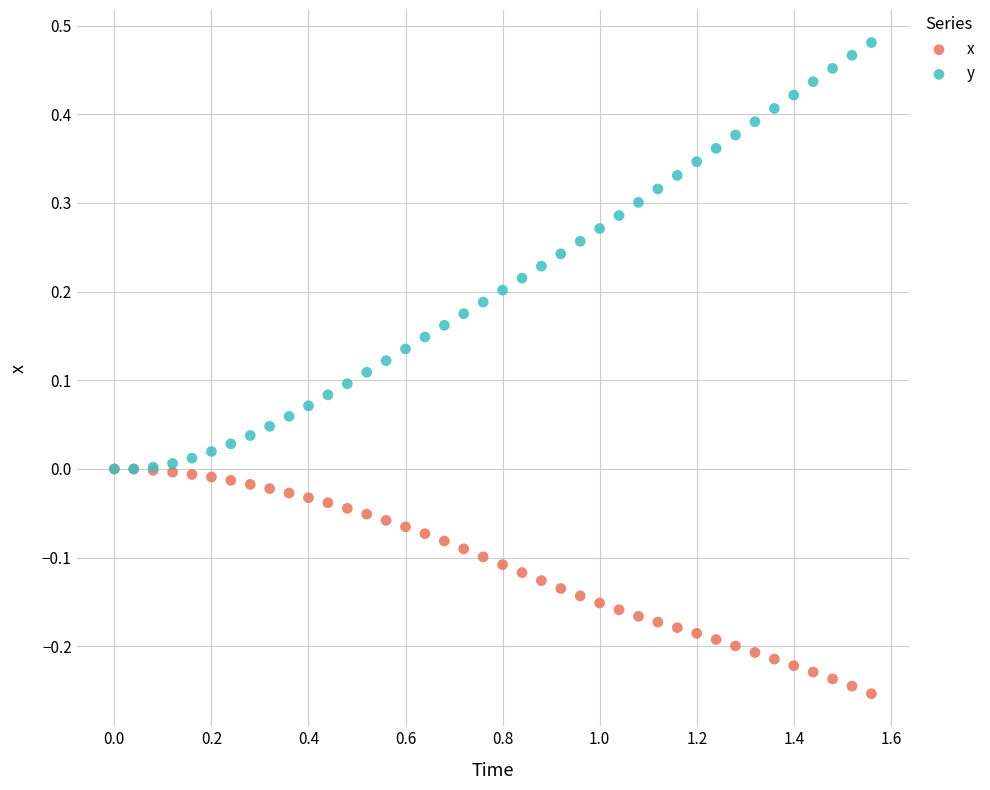

Which series has the largest Y range (max minus min)?

y